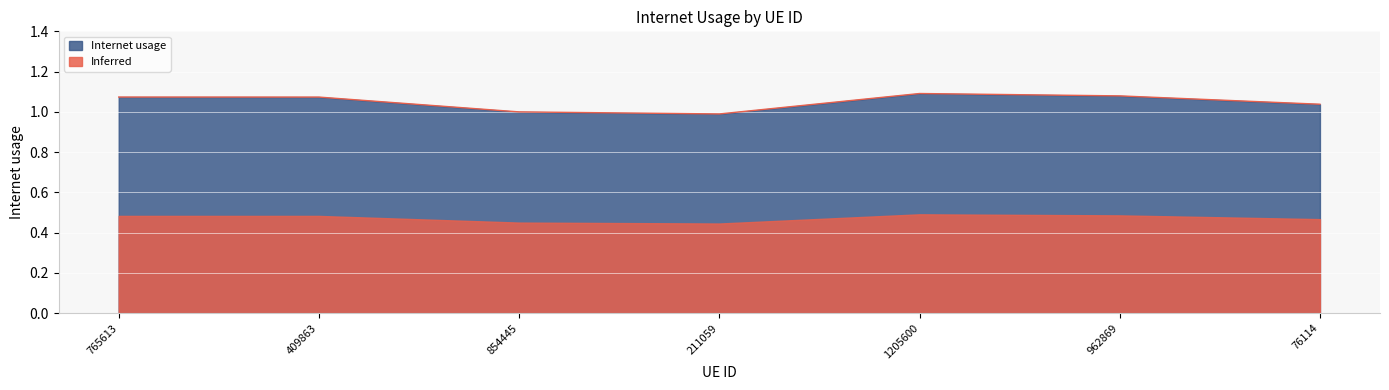

Where is the first local maximum?

1205600